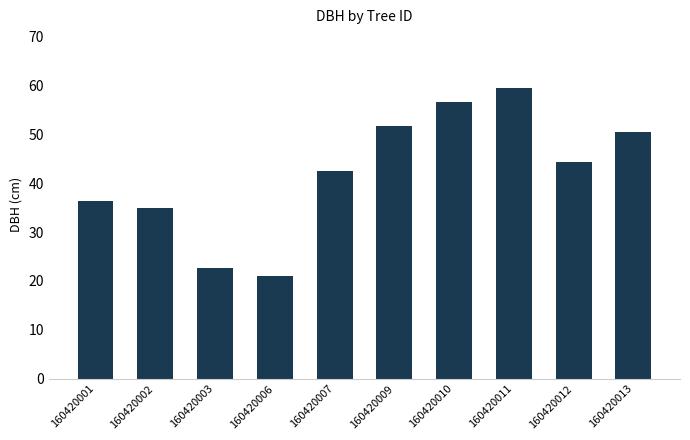

Reading left to right, list all the values displayed in this chart.

36.4	35.0	22.6	21.0	42.5	51.7	56.5	59.6	44.3	50.5